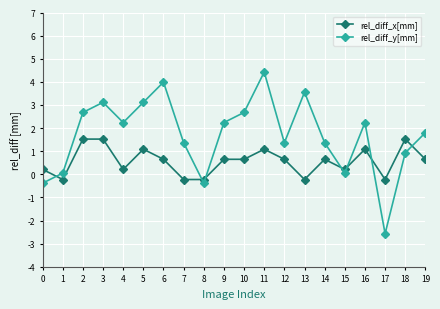

Between which two adjacent categories do rel_diff_y[mm] and rel_diff_x[mm] first intersect?

0 and 1